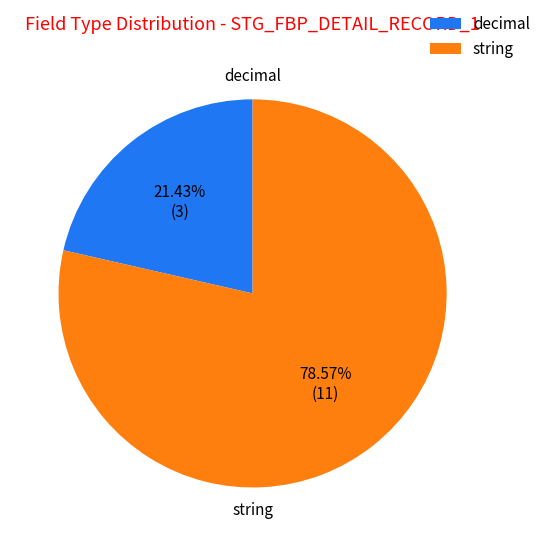

What is the largest slice in the pie chart?

string